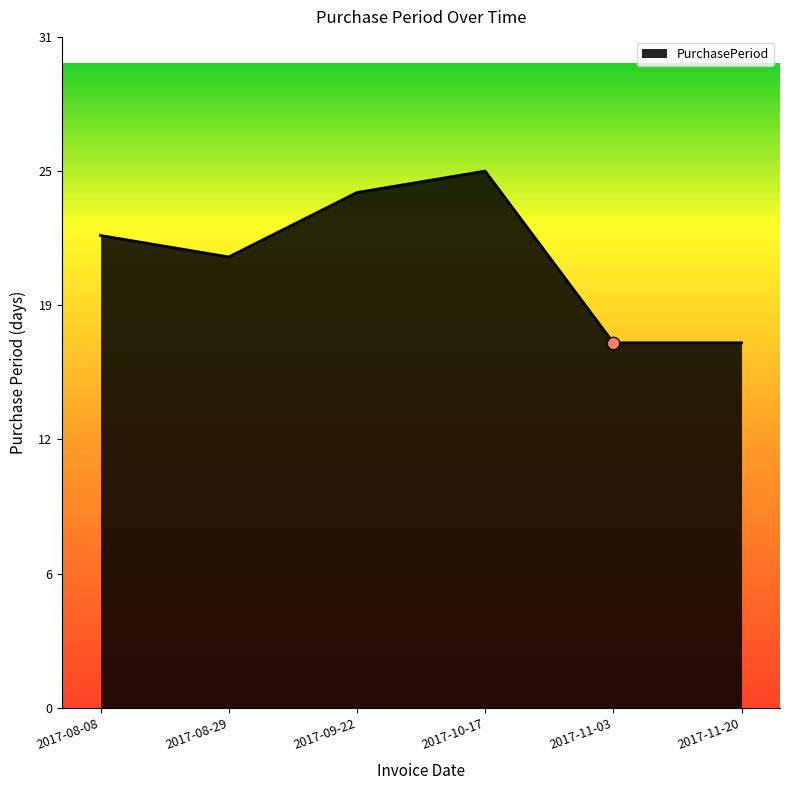

Does the chart have visible grid lines?

No